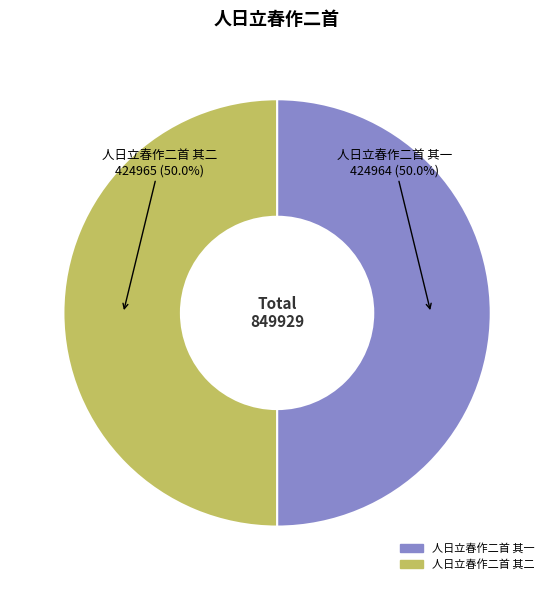

Approximately how many times larger is the value at 人日立春作二首 其二 compared to 人日立春作二首 其一?

1.0